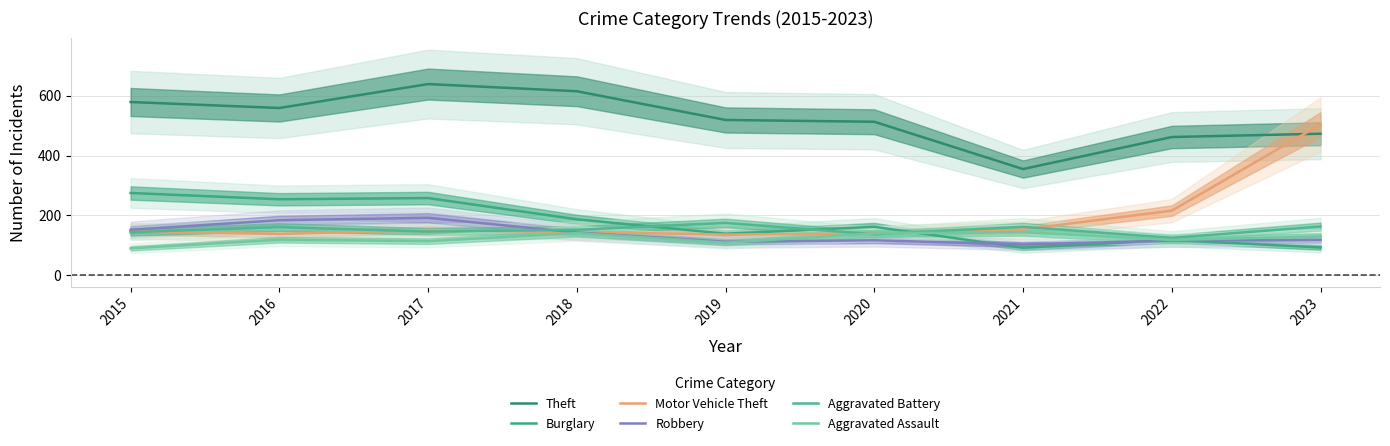

Which series ends up on top after the final intersection of Burglary and Aggravated Assault?

Aggravated Assault